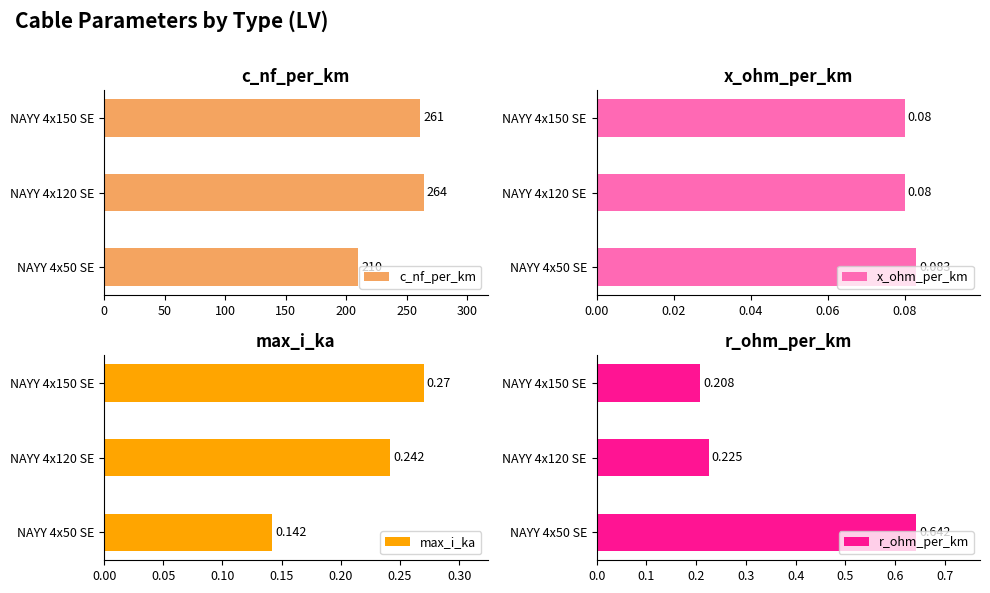

How many r_ohm_per_km values are between 0 and 1?

3